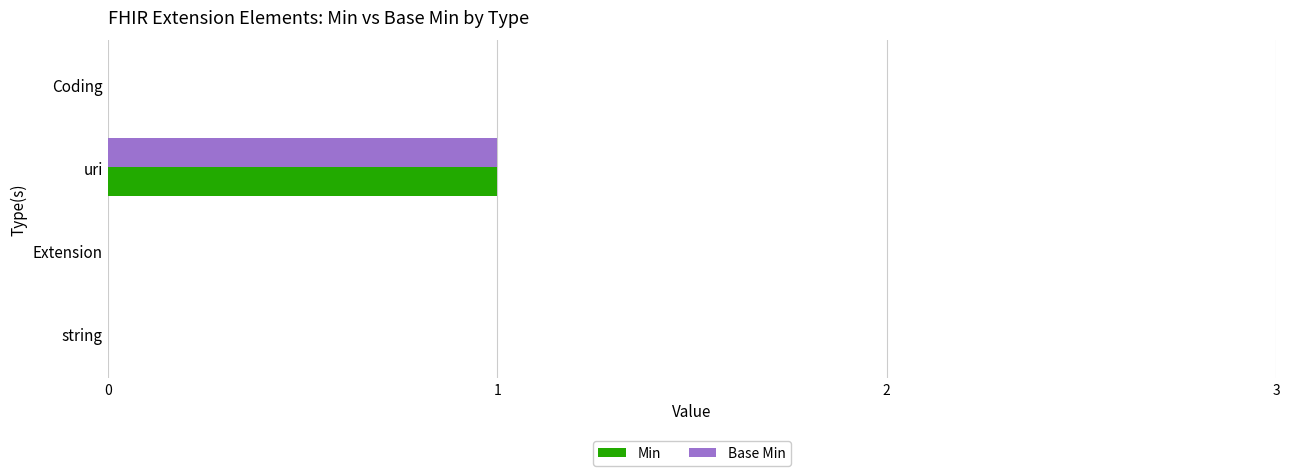

Is it true that Base Min equals 0 at Coding?

True